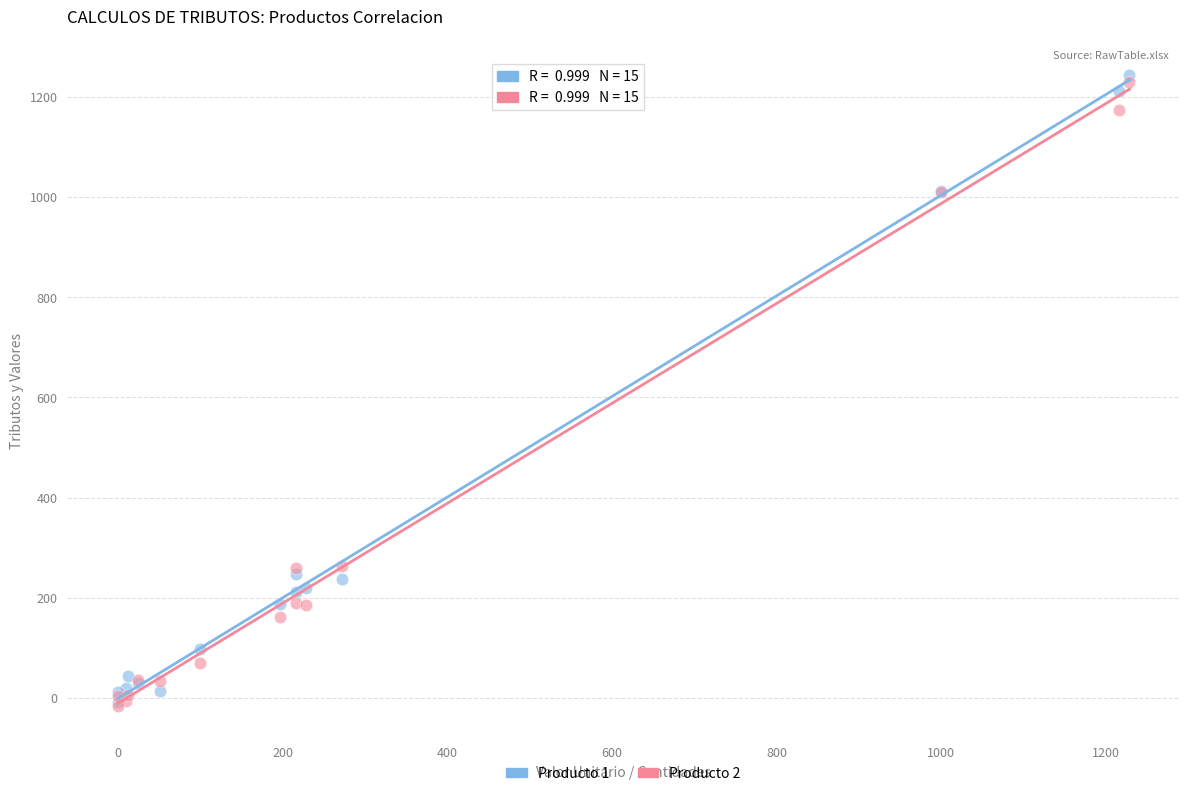

Which series reaches the maximum Y coordinate?

Producto 1